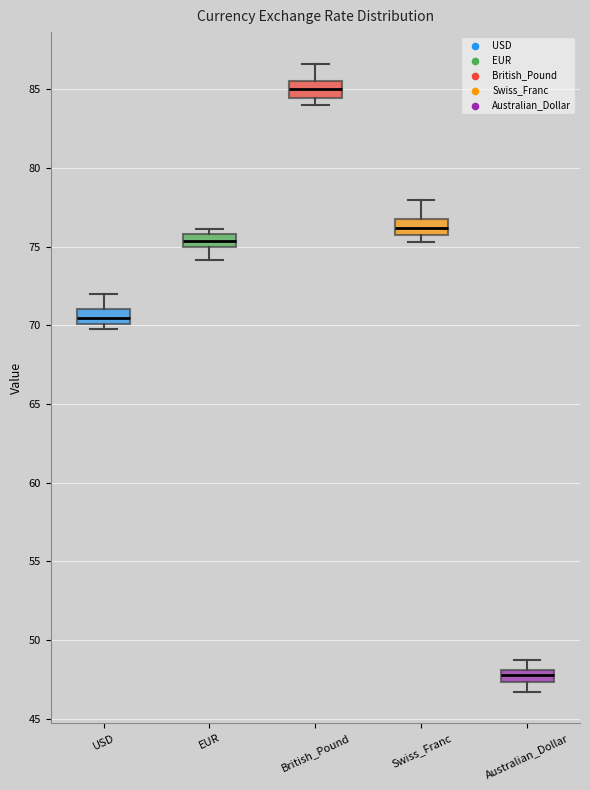

Reading left to right, transcribe this box plot: for each box, give where its median line is, the range the box spans, and where its two whiskers end, as read against the y-axis. The values are not printed on the chart, so give them approximately, as read against the axis.

USD: median 70.5, box 70.0 to 71.0, whiskers 70.0 (just below the box's lower edge) to 72.0
EUR: median 75.5, box 75.0 to 76.0, whiskers 74.0 to 76.0 (just above the box's upper edge)
British_Pound: median 85.0, box 84.5 to 85.5, whiskers 84.0 to 86.5
Swiss_Franc: median 76.0, box 75.5 to 76.5, whiskers 75.5 (just below the box's lower edge) to 78.0
Australian_Dollar: median 48.0 (inside the box), box 47.5 to 48.0, whiskers 46.5 to 48.5